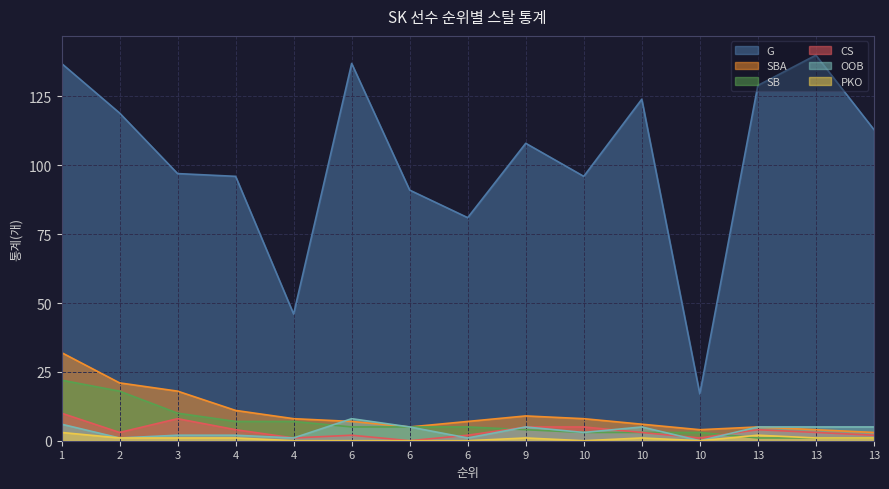

At 9, list the series in order from smallest to largest.

PKO, SB, CS, OOB, SBA, G